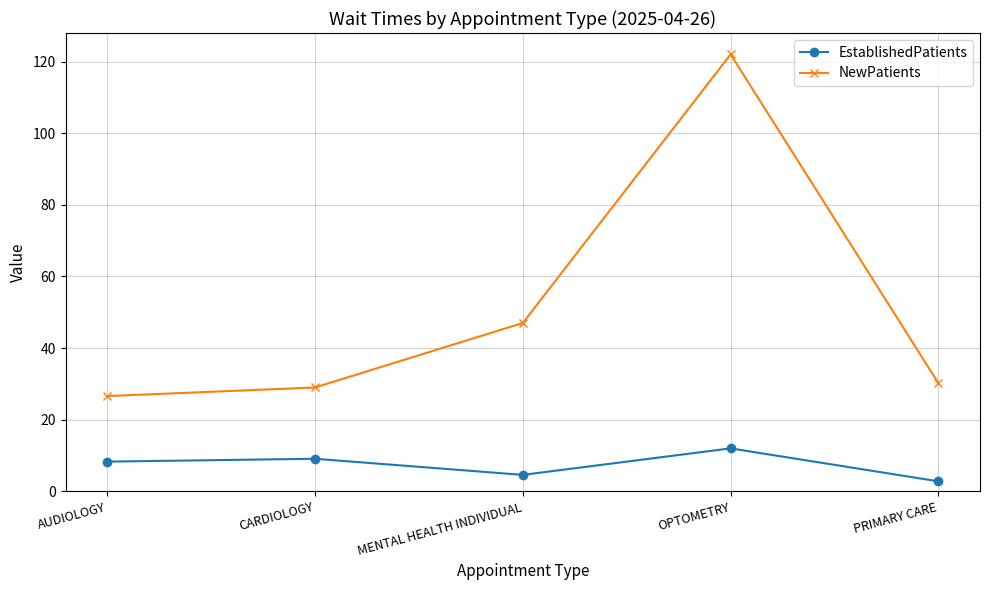

True or false: NewPatients has a value of 49.4 at CARDIOLOGY.

False